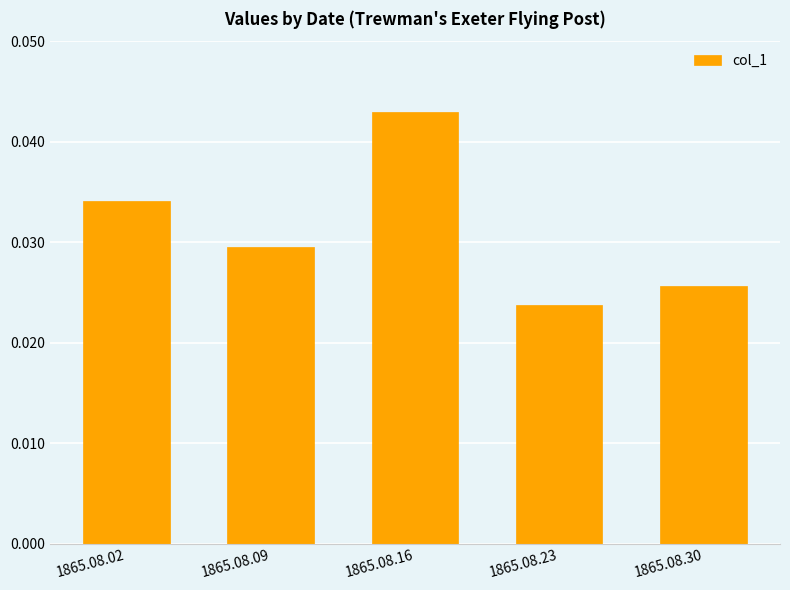

Count the values in the range 0 to 1.

5